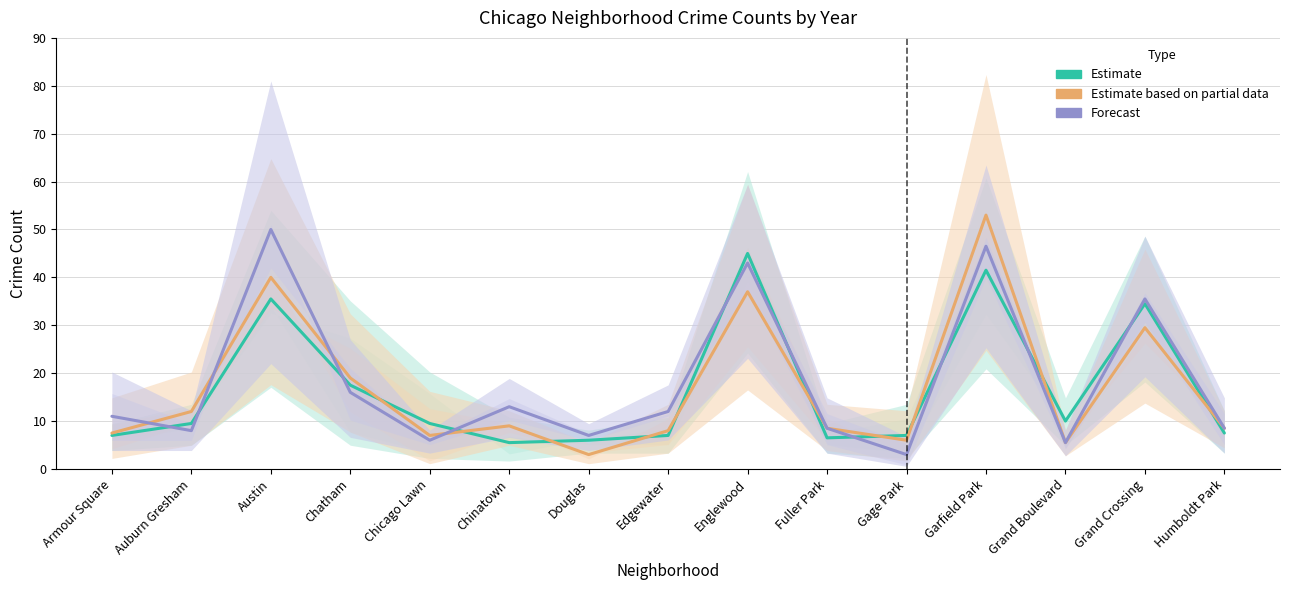

At Fuller Park, list the series in order from smallest to largest.

Estimate, Estimate based on partial data, Forecast